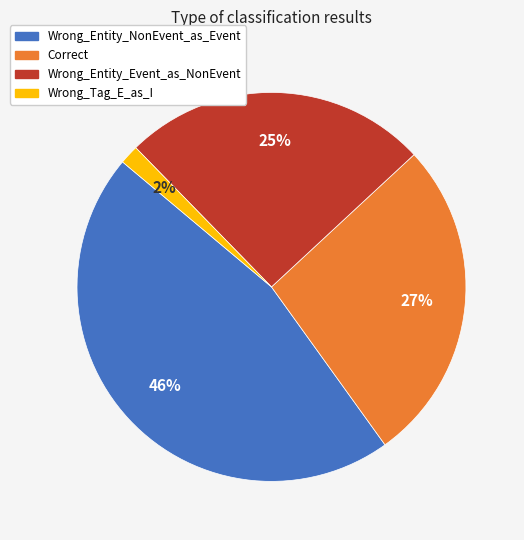

Does Correct account for over 50% of the chart?

No